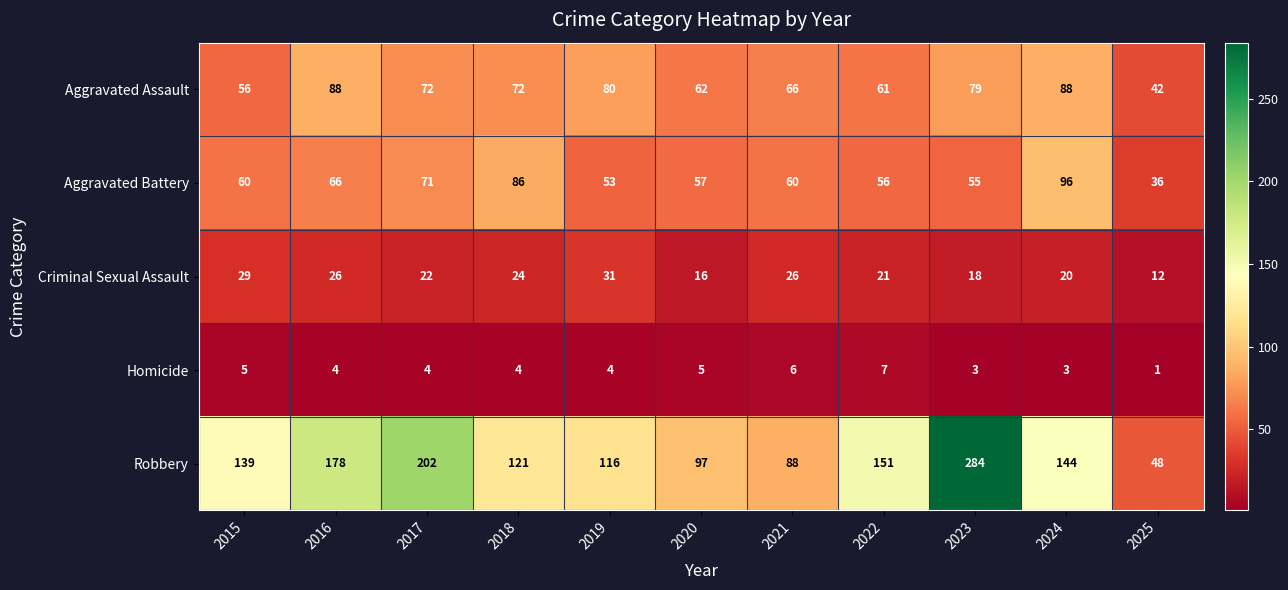

Which series has the widest spread of values?

Robbery